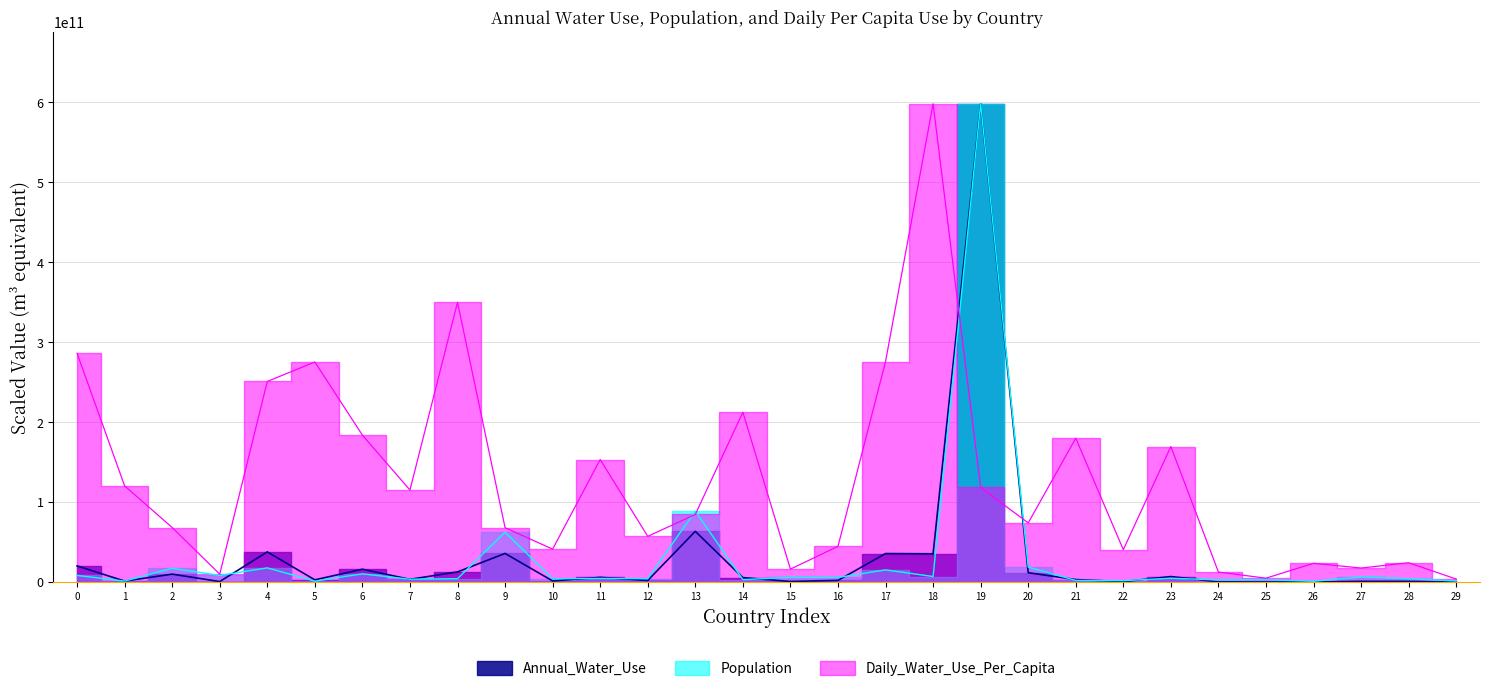

How many times do Population and Daily_Water_Use_Per_Capita cross each other?

4